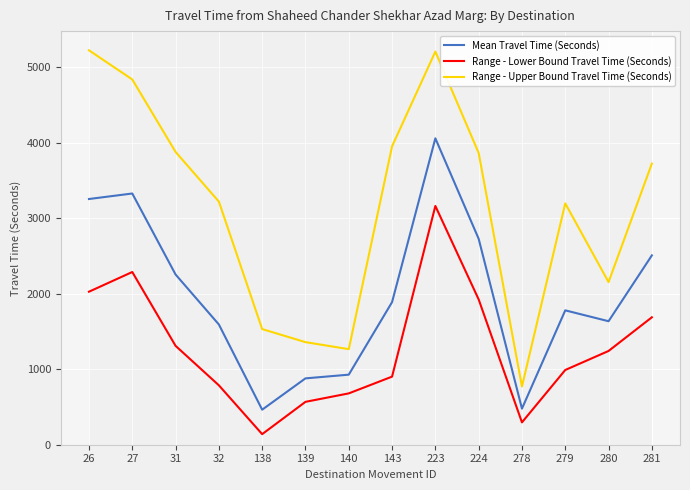

What is the difference between the highest and lowest values at 140?

586